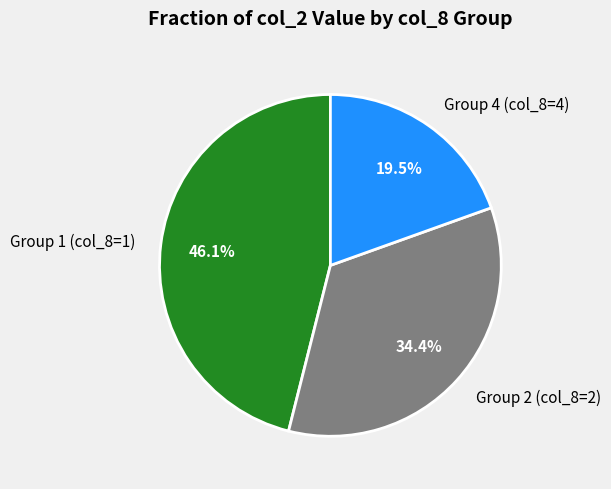

Between Group 2 (col_8=2) and Group 4 (col_8=4), which is larger?

Group 2 (col_8=2)